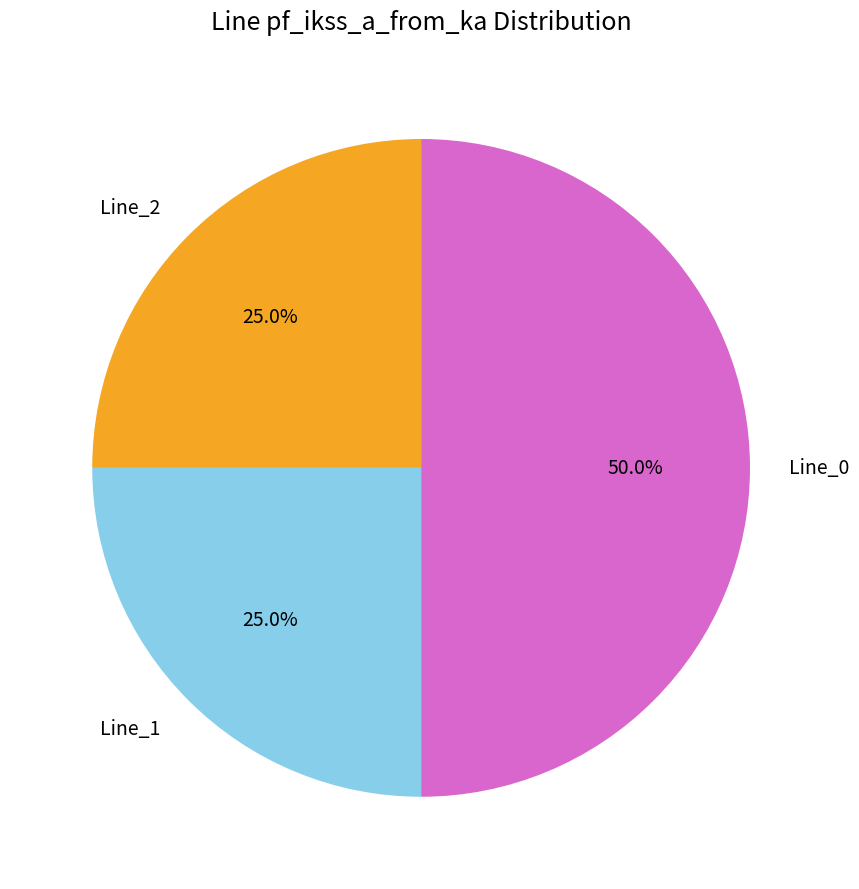

Does Line_2 account for over 50% of the chart?

No